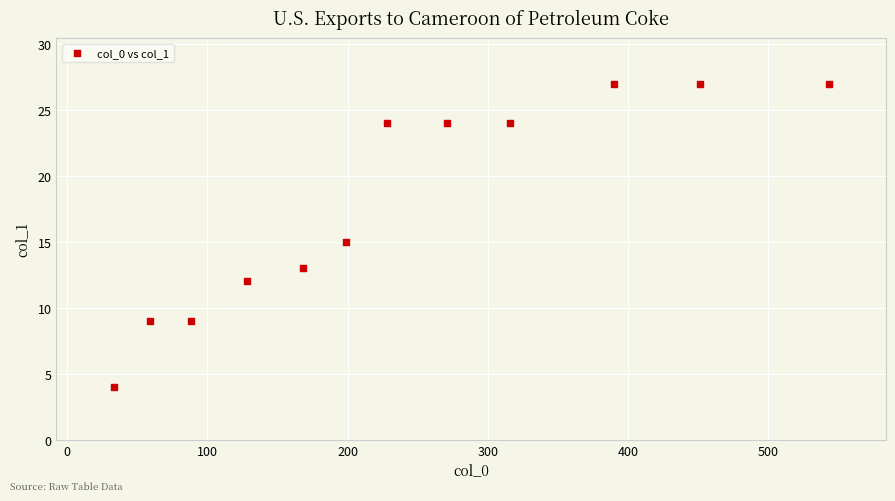

What is the average Y value?

18